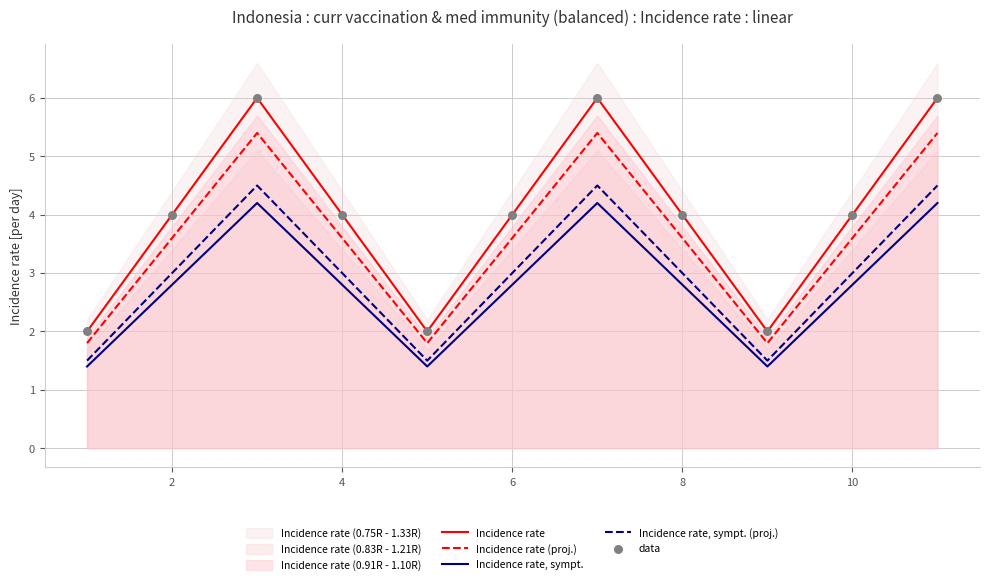

At how many categories does at least one series exceed 5?

3